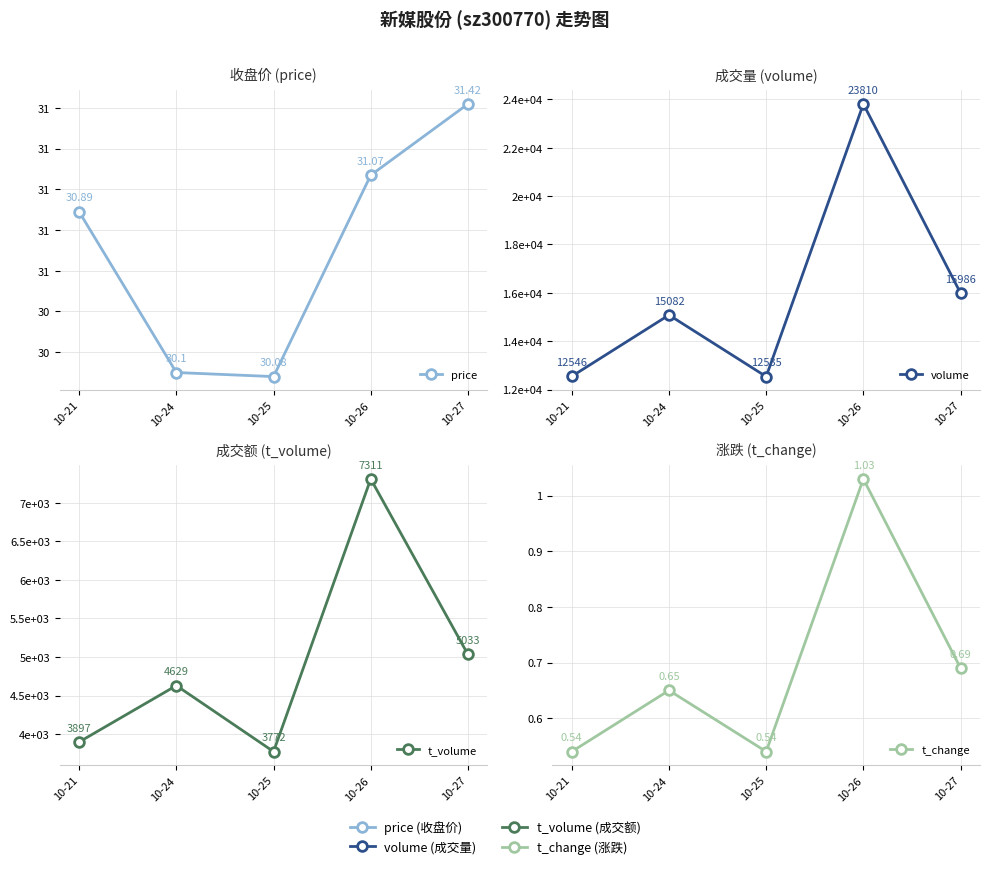

What is the sum of the t_change values at 10-26 and 10-25?

1.6